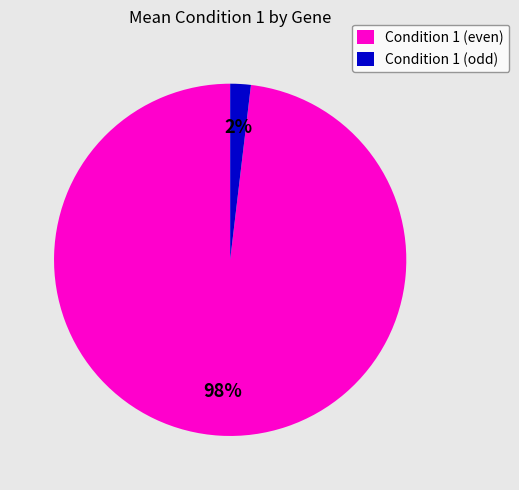

True or false: Condition 1 (even) accounts for 98% of the total.

True